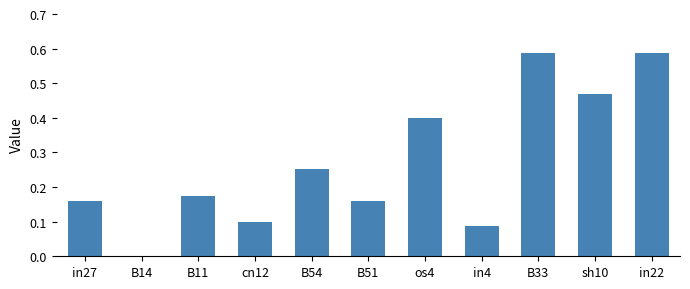

Between B14 and in27, which is larger?

in27